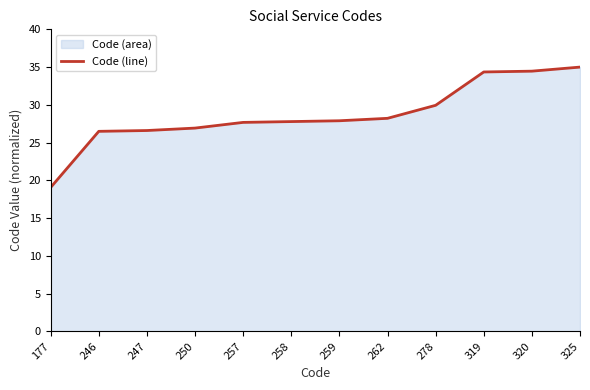

True or false: the data shows 29.9 at 278.

True